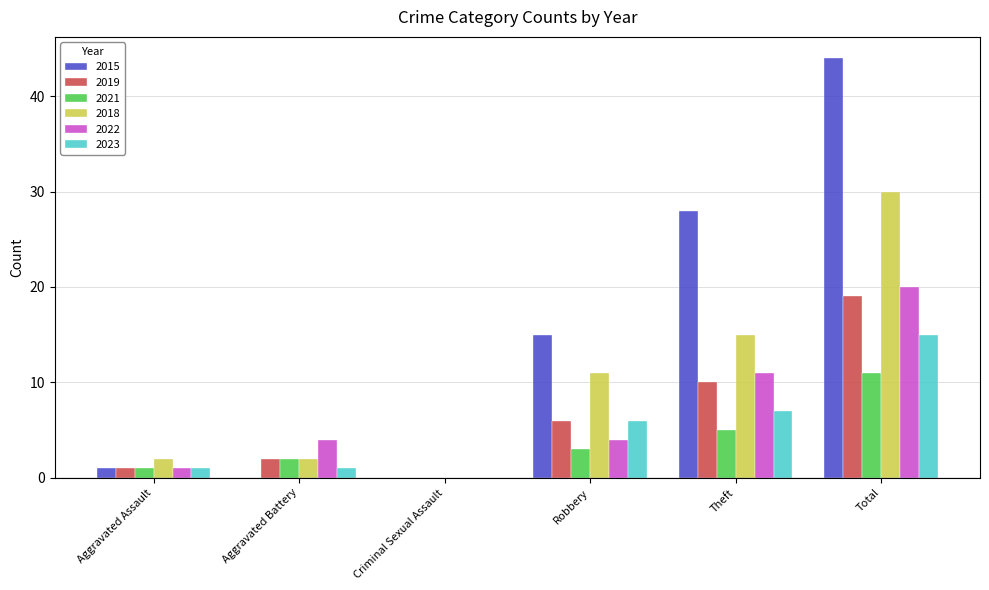

Are the bars grouped side by side (vs. stacked)?

Yes